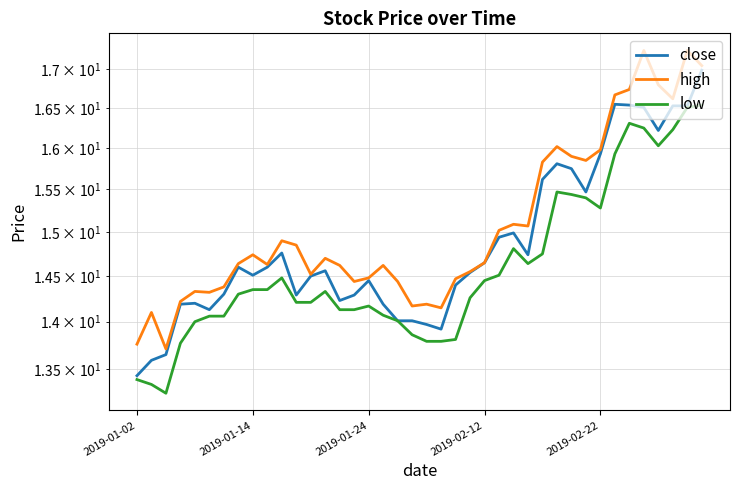

How many lines are shown in the chart?

3